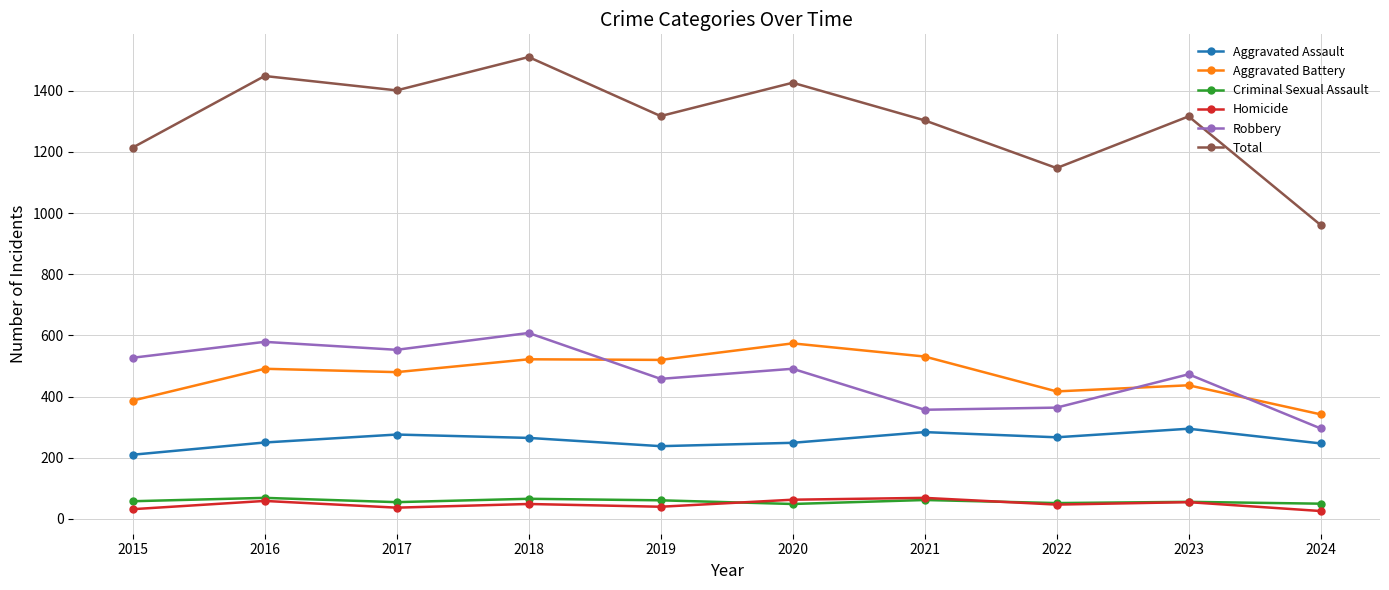

What is the value of the Aggravated Assault point at the 4th from the left?

265